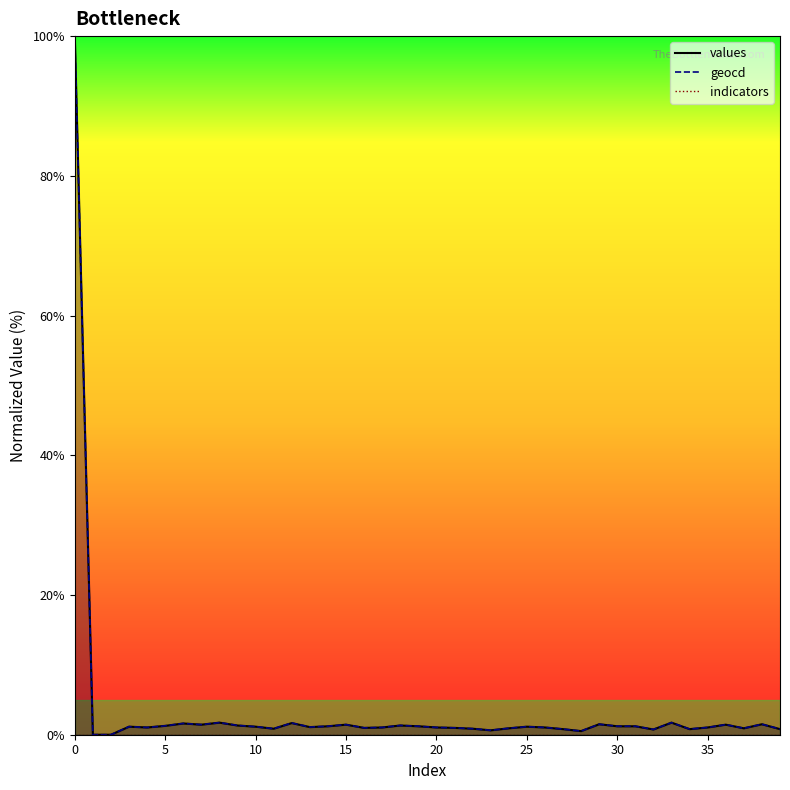

True or false: geocd_line and values_line intersect in this chart.

False